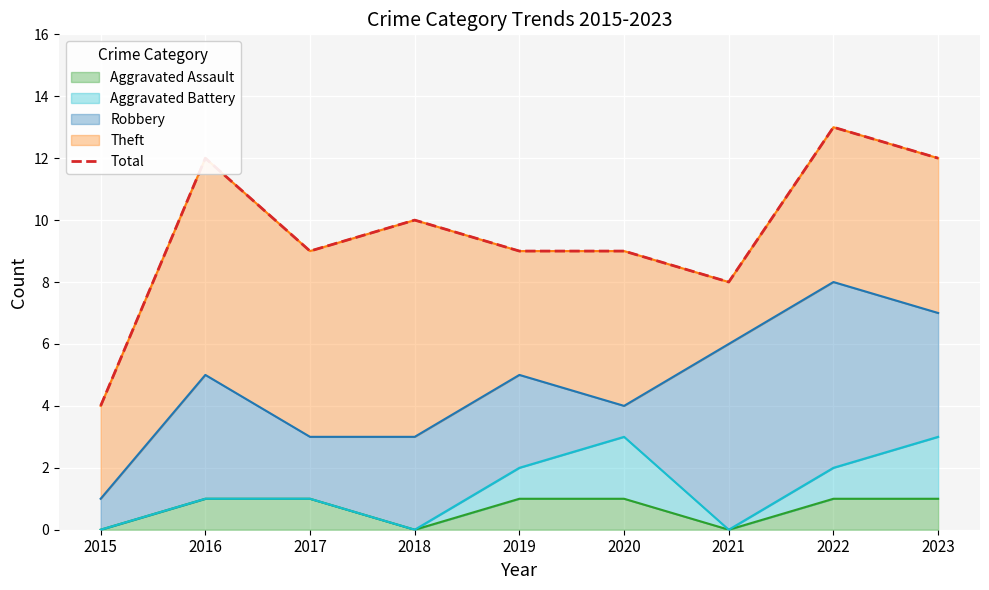

The value at 2018 is 10. True or false?

True